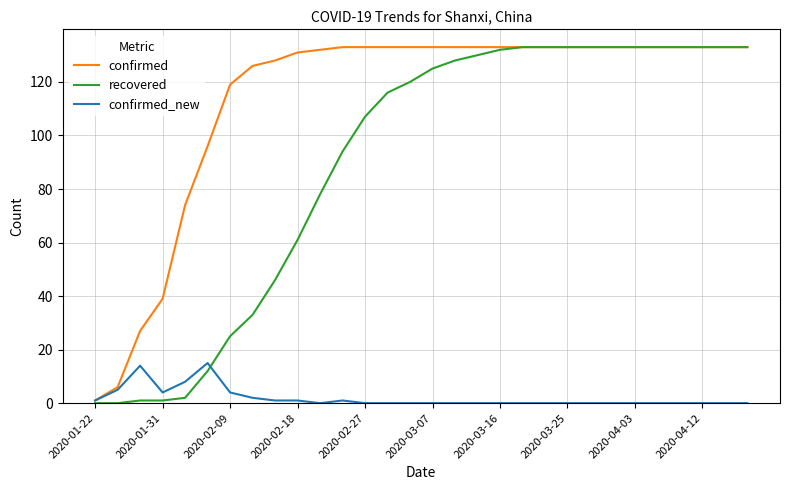

Which series has the largest total across all categories?

confirmed